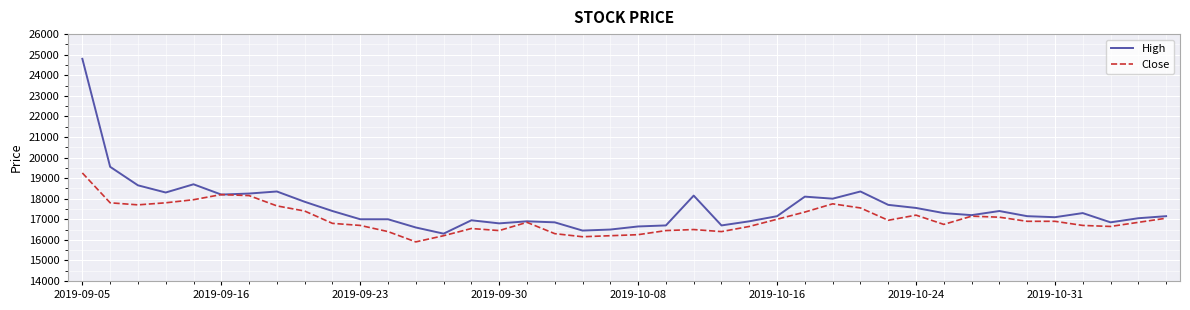

Which series has the largest total across all categories?

High